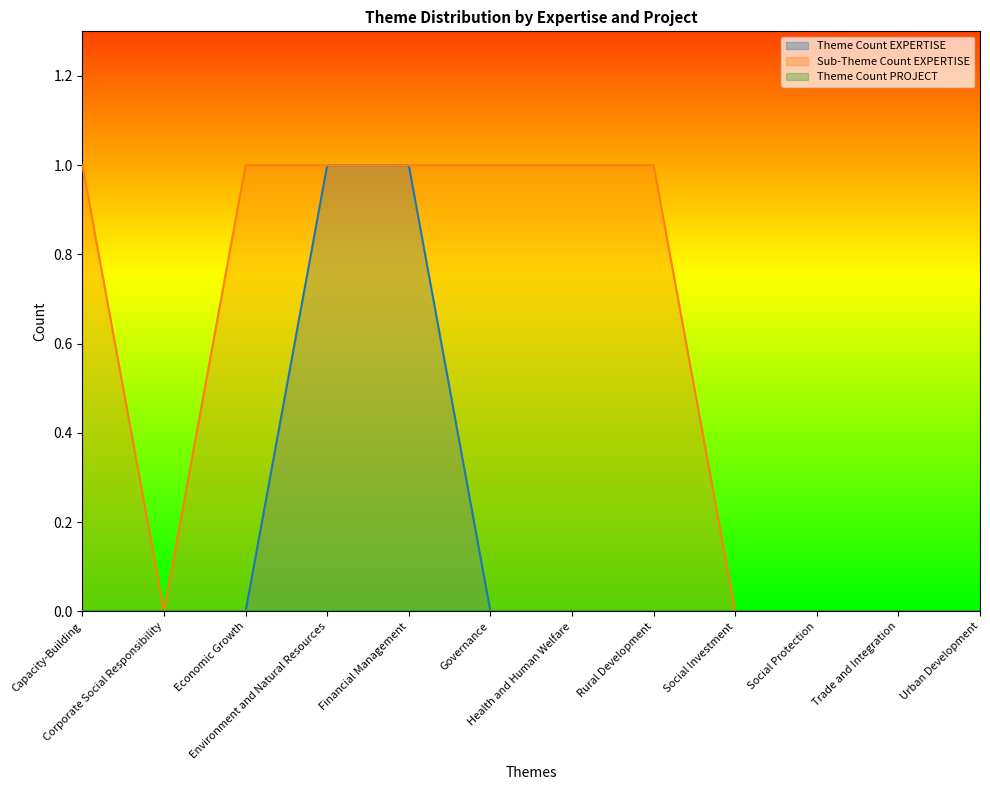

What position from the left is Health and Human Welfare?

7